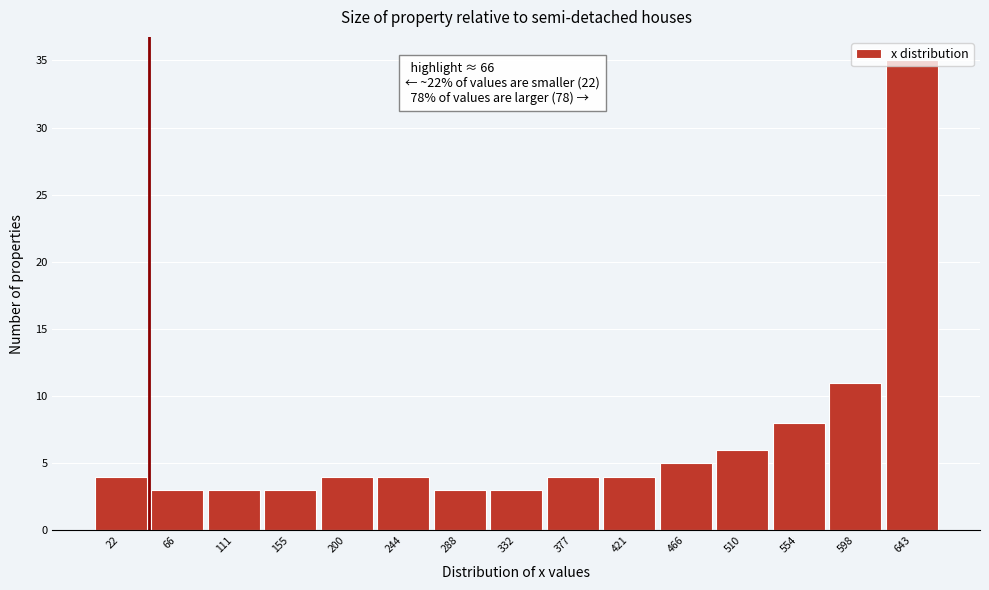

Over which range of the x-axis is the bar tallest?

620 to 665